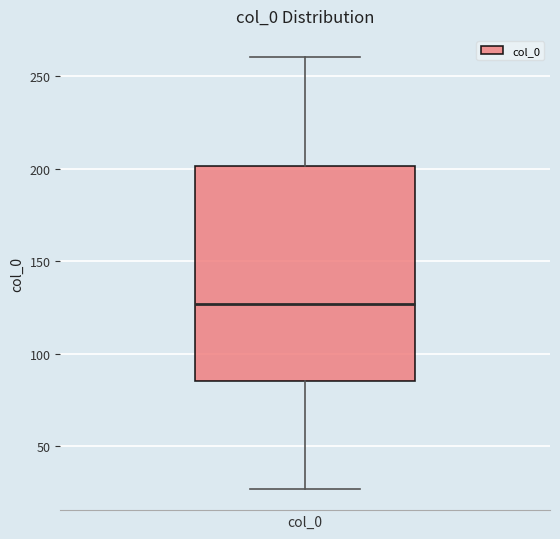

Where does the upper whisker of the box for col_0 end on the y-axis? The values are not printed on the chart, so give them approximately, as read against the axis.

260